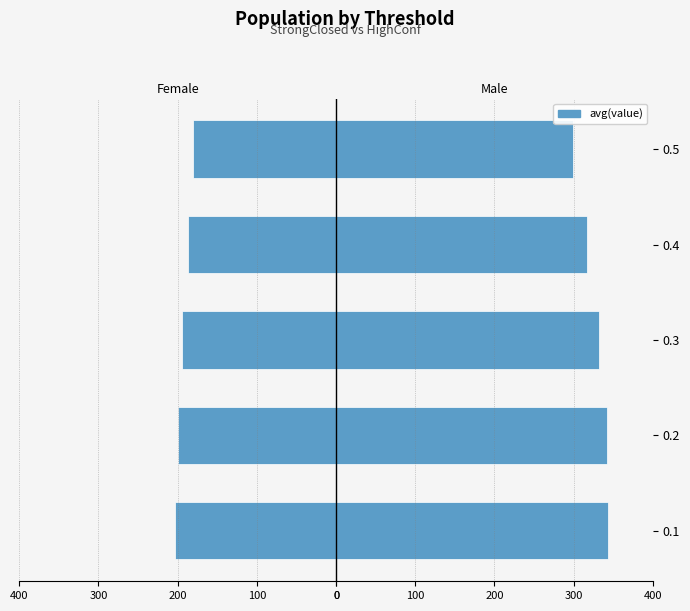

Which series has the largest range (max minus min)?

Male